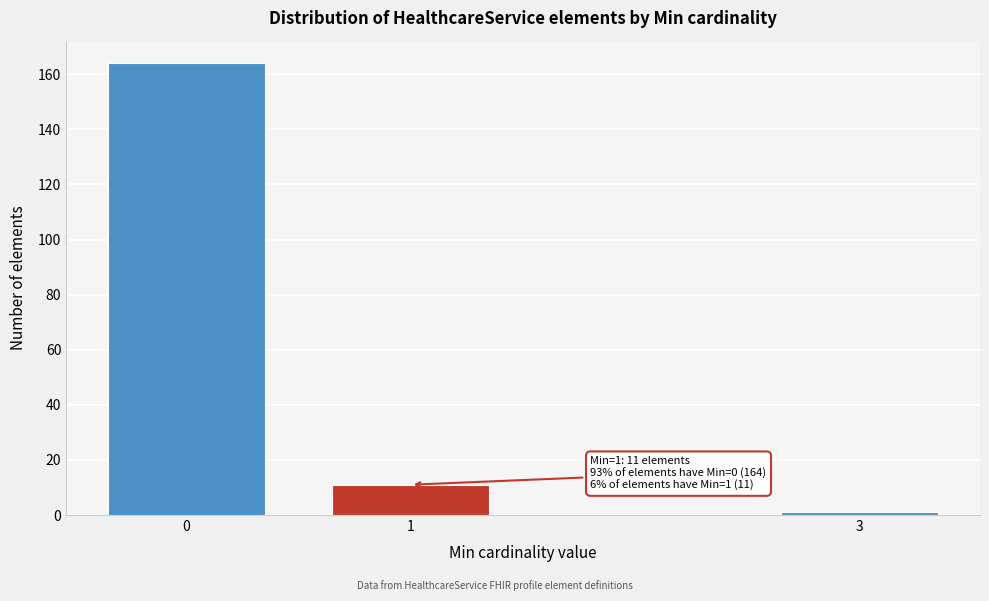

Reading left to right, list all the values displayed in this chart.

164	11	1